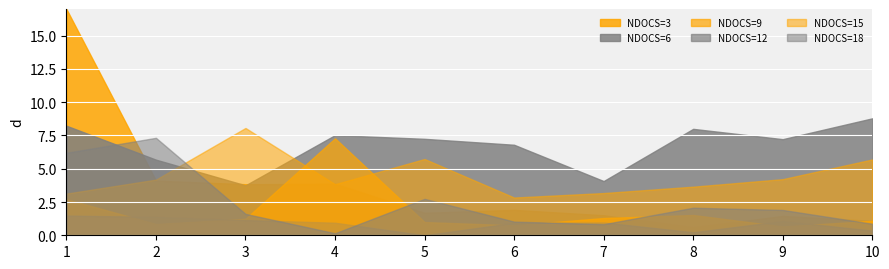

What is the approximate value of NDOCS=12 at 9?

1.1